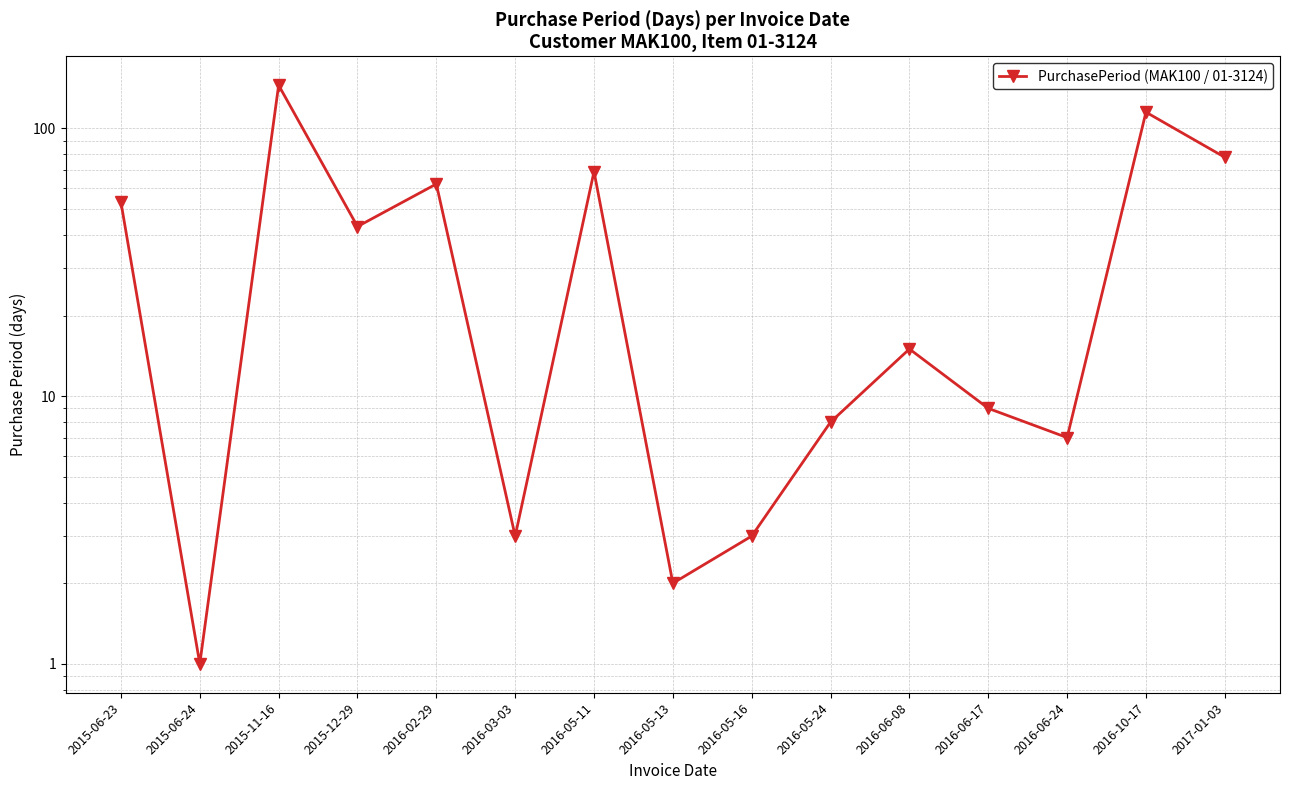

How many lines are shown in the chart?

1